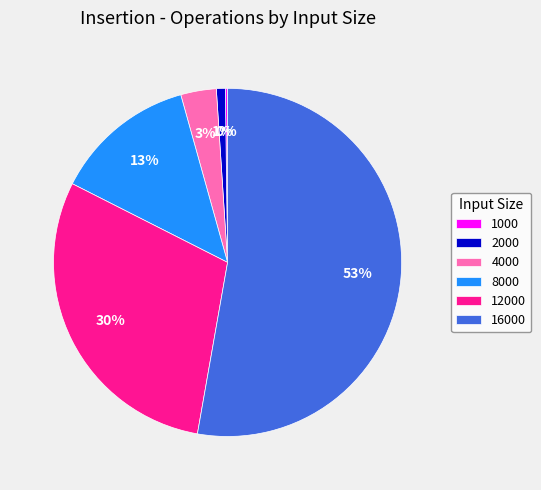

The 16000 slice represents 41% of the pie. True or false?

False